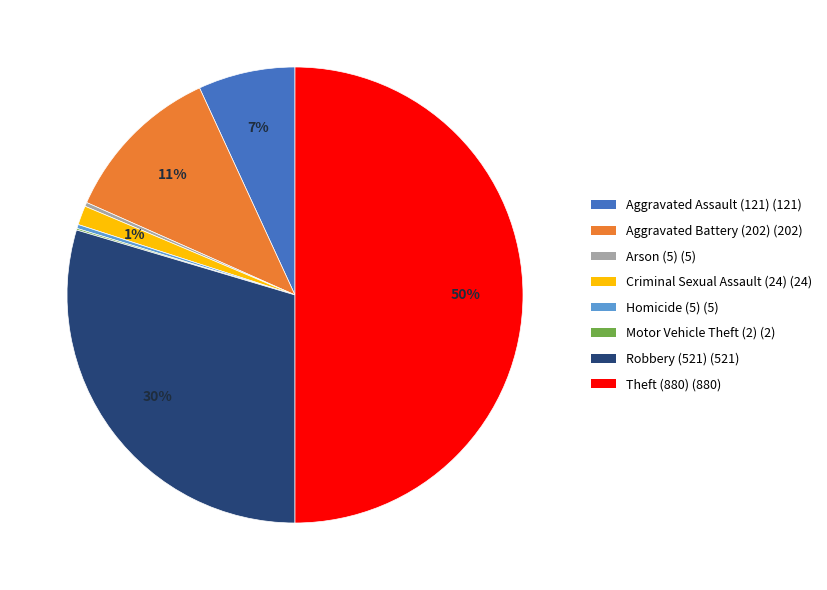

To the nearest percent, what is the average slice percentage?

12%